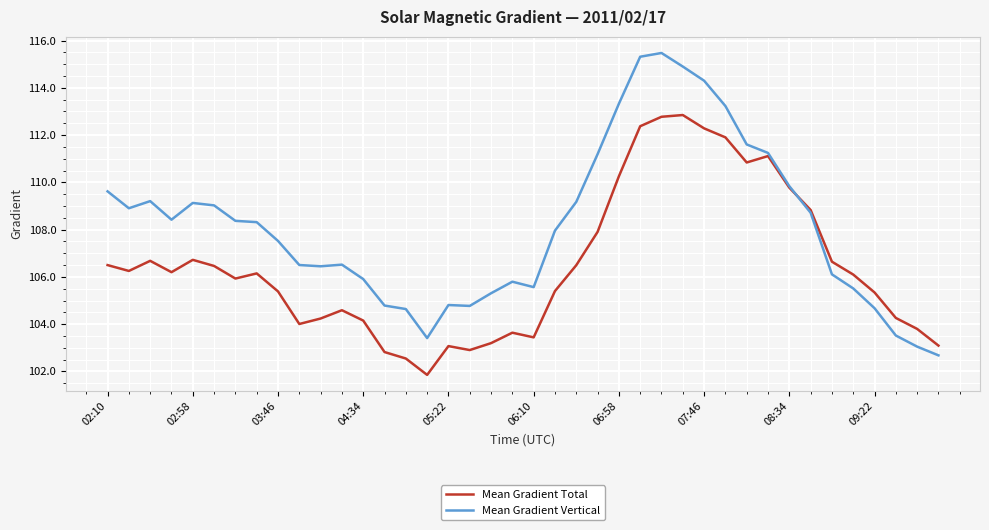

Which series has the largest total across all categories?

Mean Gradient Vertical